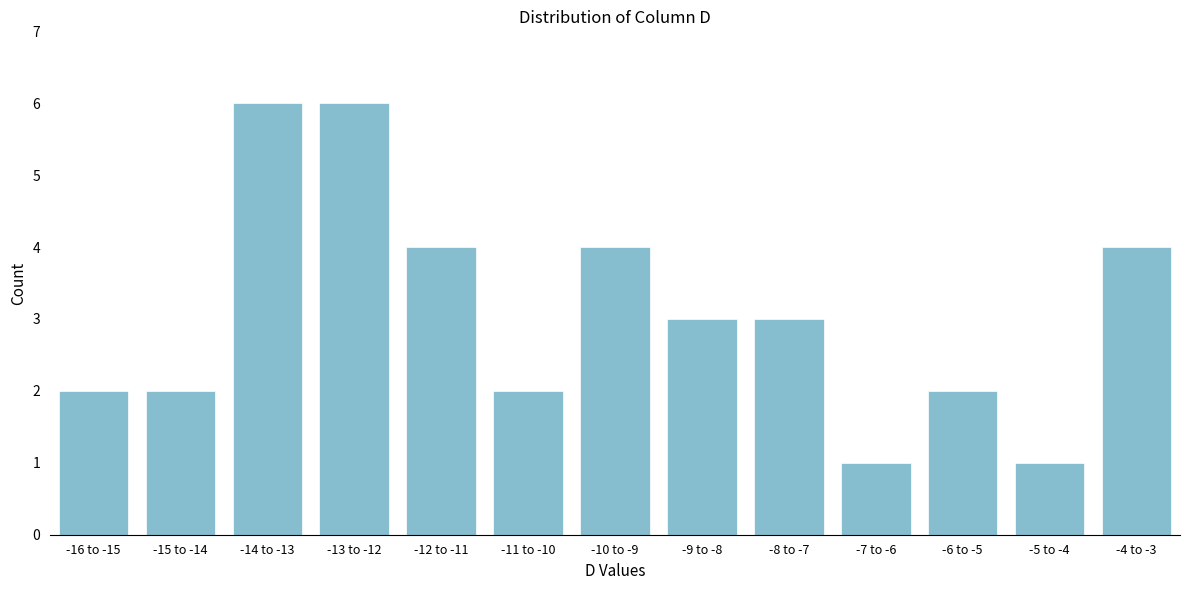

Reading left to right, extract all data points from this chart.

2	2	6	6	4	2	4	3	3	1	2	1	4